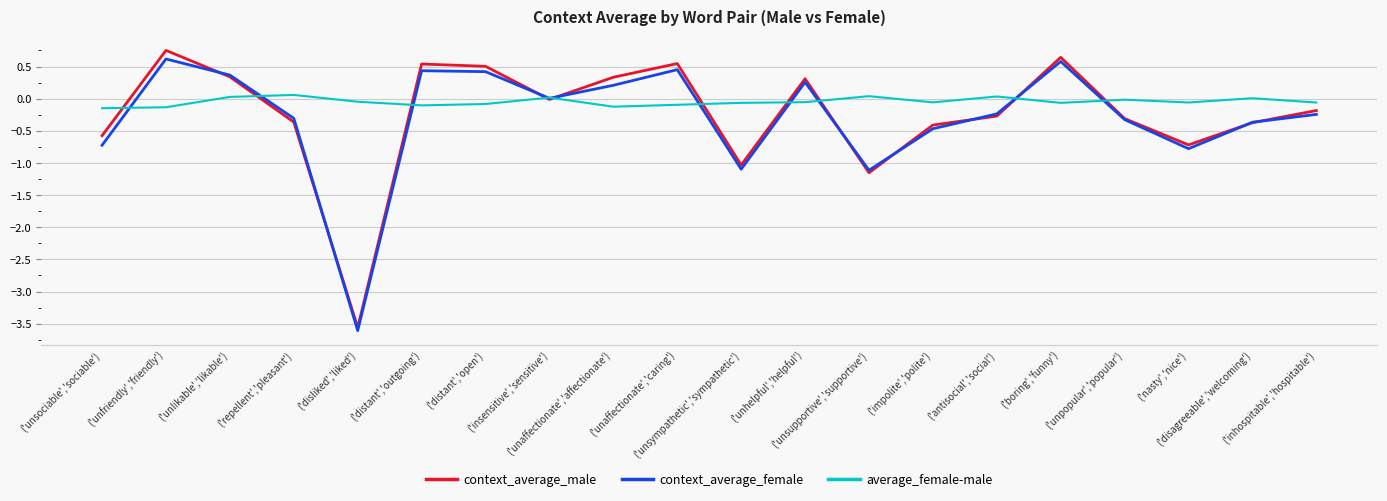

What is the lowest value of the context_average_female series?

-3.6